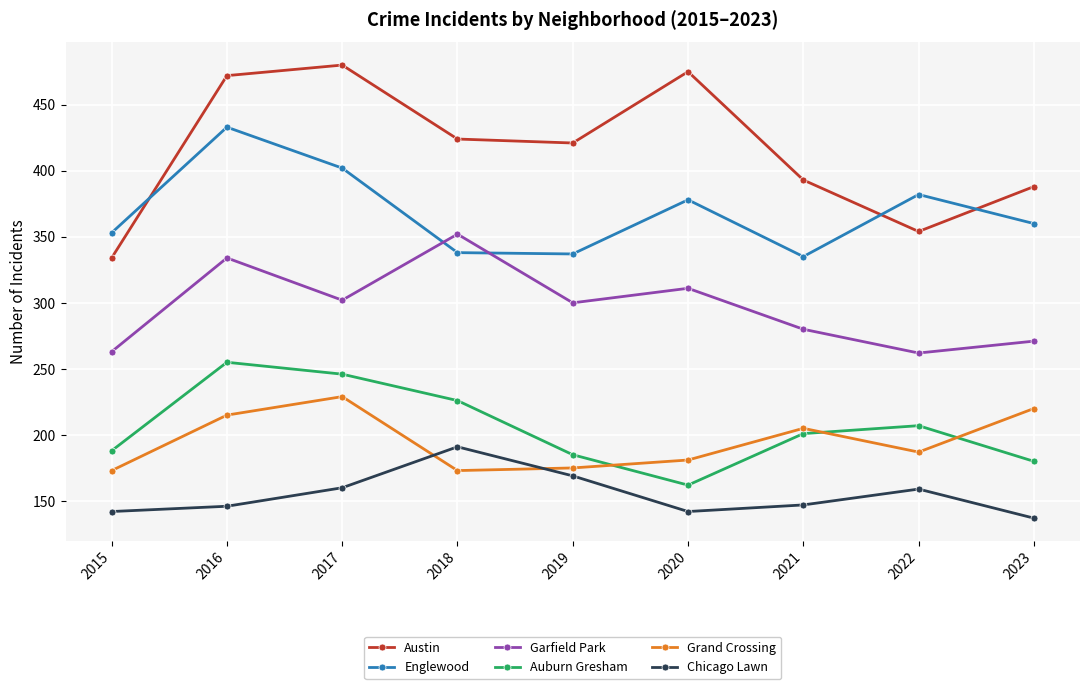

What is the difference between the maximum and second lowest values in the Auburn Gresham series?

75